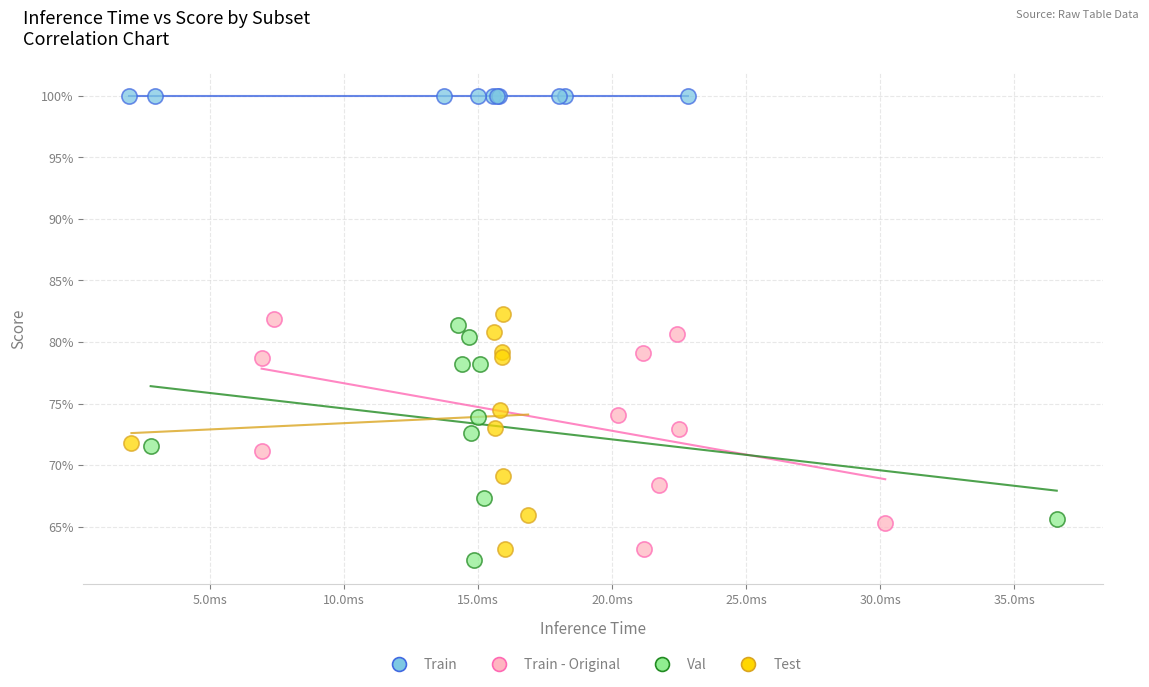

Which series reaches the minimum Y coordinate?

Val